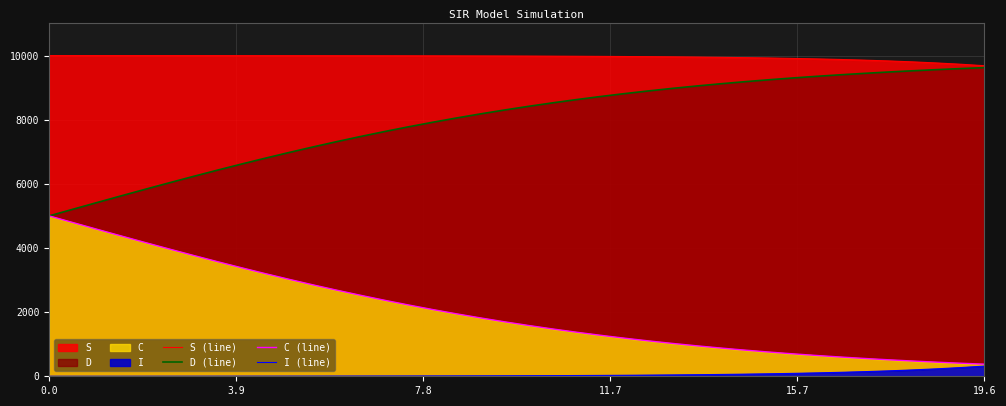

What is the minimum value shown in the chart?

2.0